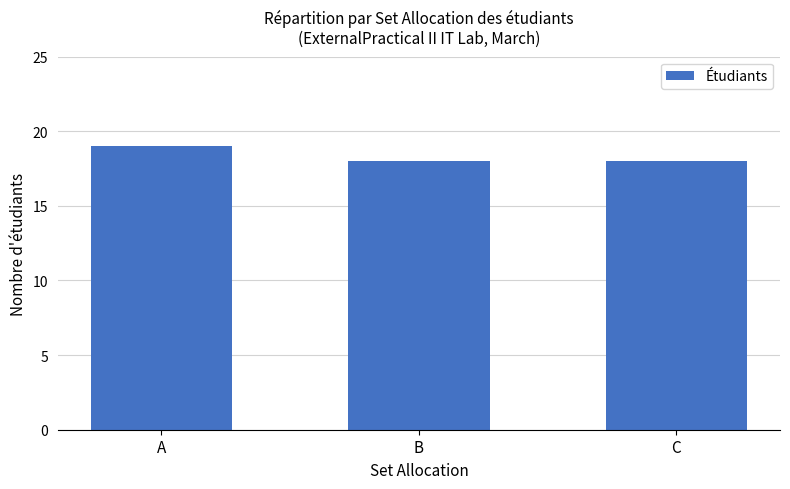

Between A and B, which is larger?

A